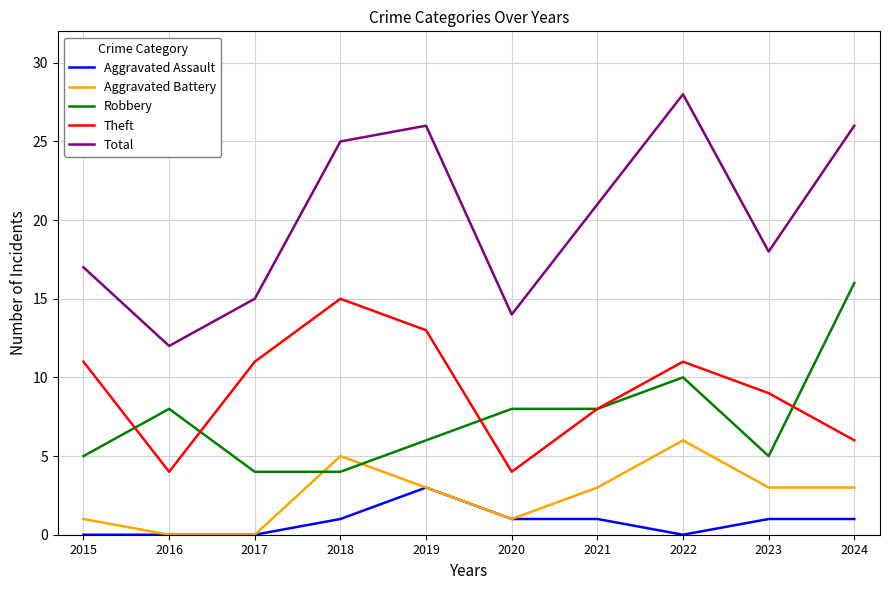

What is the sum of all Robbery values?

74